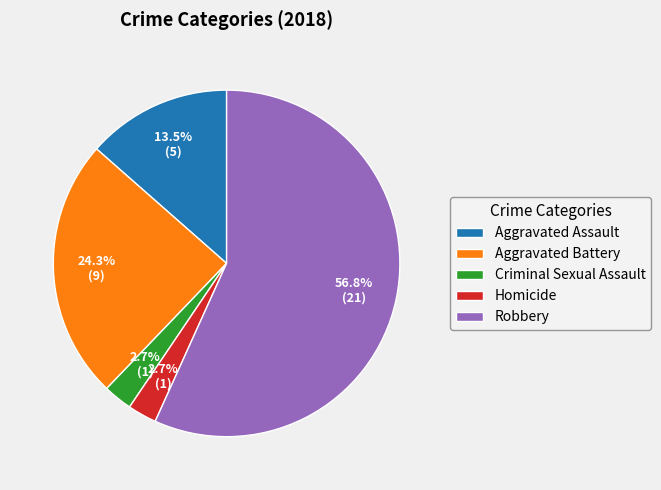

True or false: Criminal Sexual Assault accounts for 3% of the total.

True